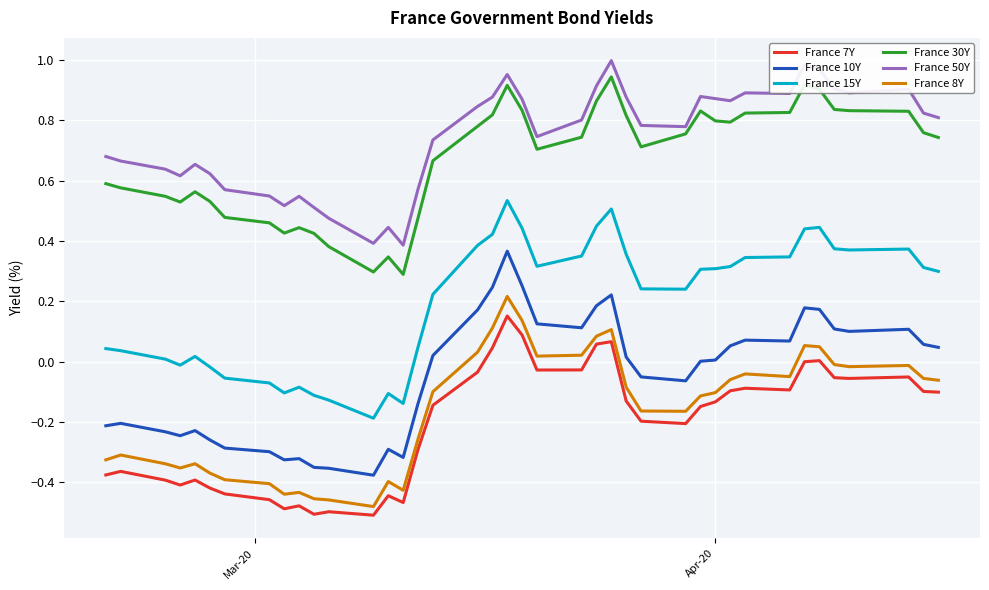

Which series has the largest total across all categories?

France 50Y